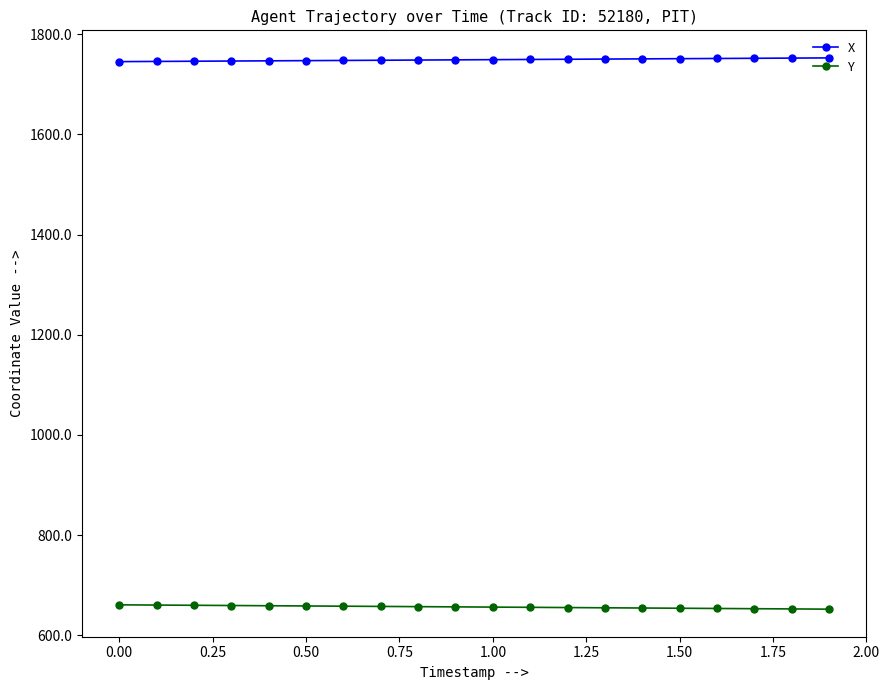

Which series has the largest total across all categories?

X